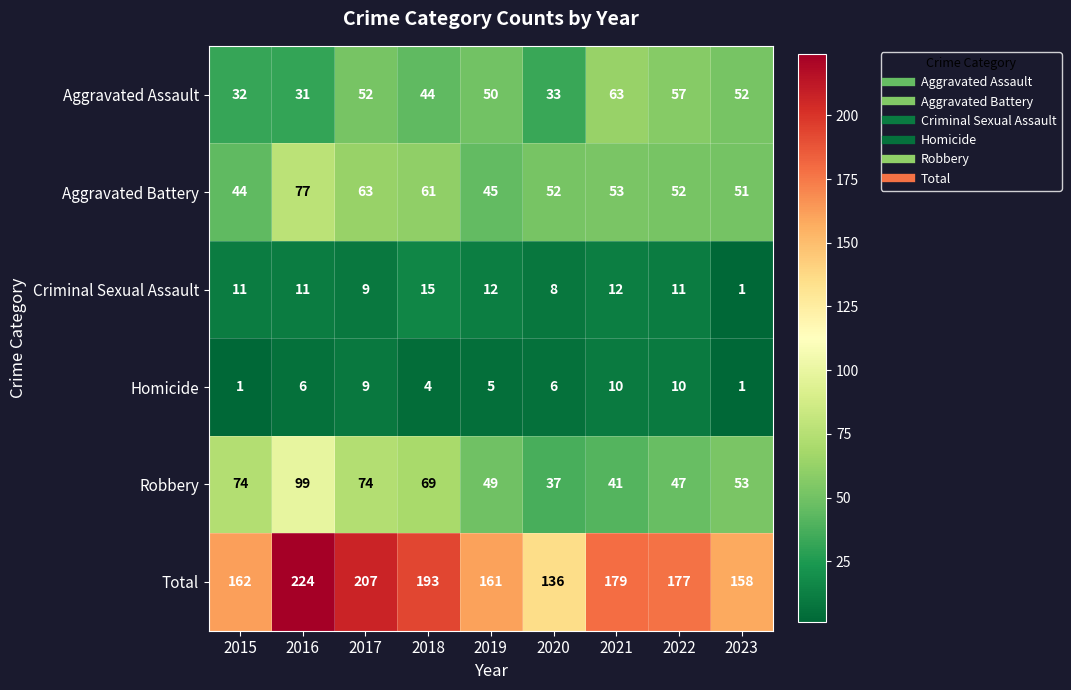

What is the difference between the highest and lowest values at 2019?

156